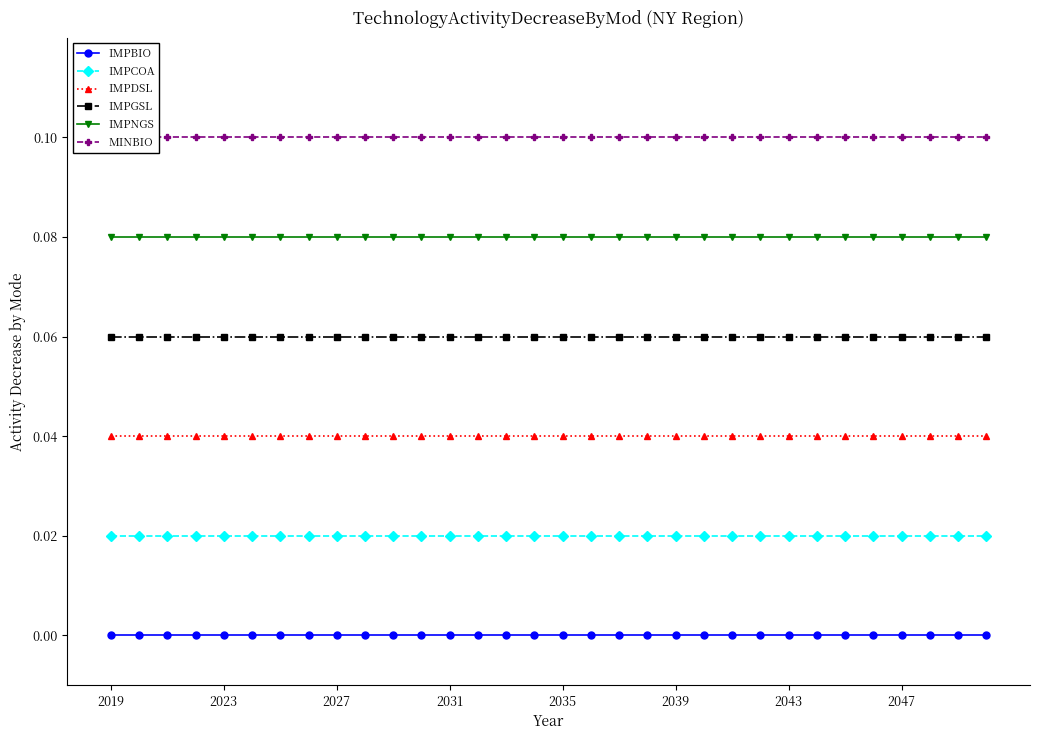

Rank the series at 11 from highest to lowest value.

MINBIO, IMPNGS, IMPGSL, IMPDSL, IMPCOA, IMPBIO